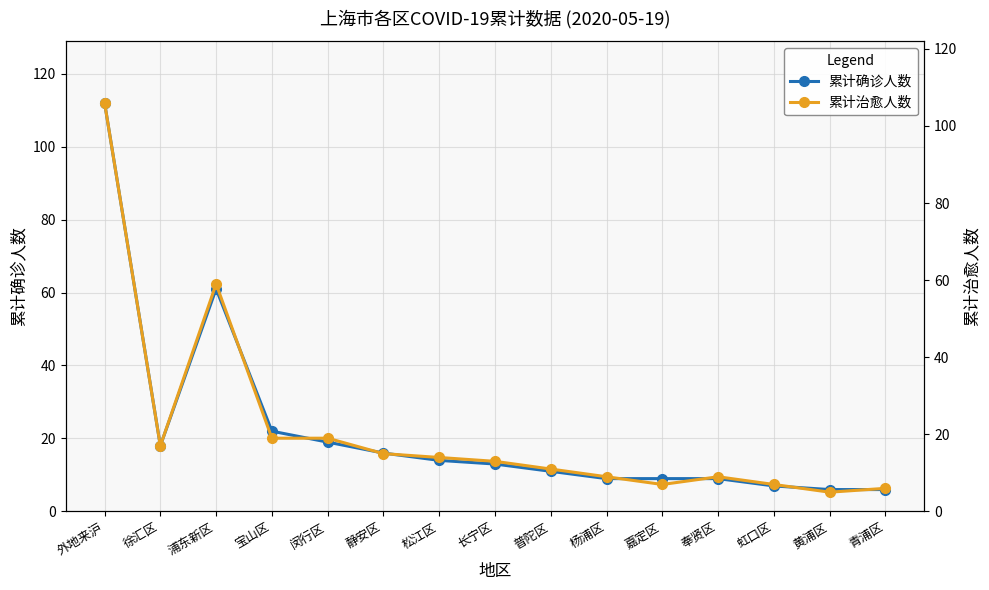

Which has a higher value, 杨浦区 or 长宁区?

长宁区